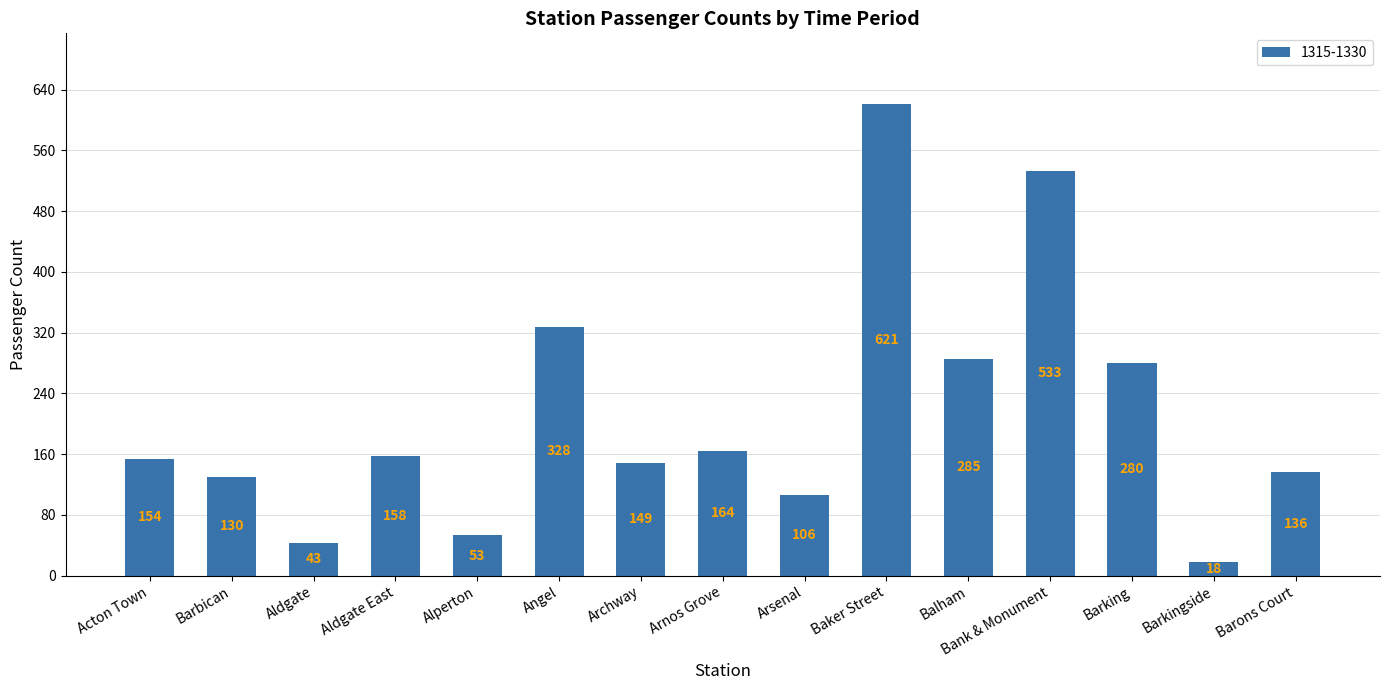

What is the label of the 4th bar from the right?

Bank & Monument